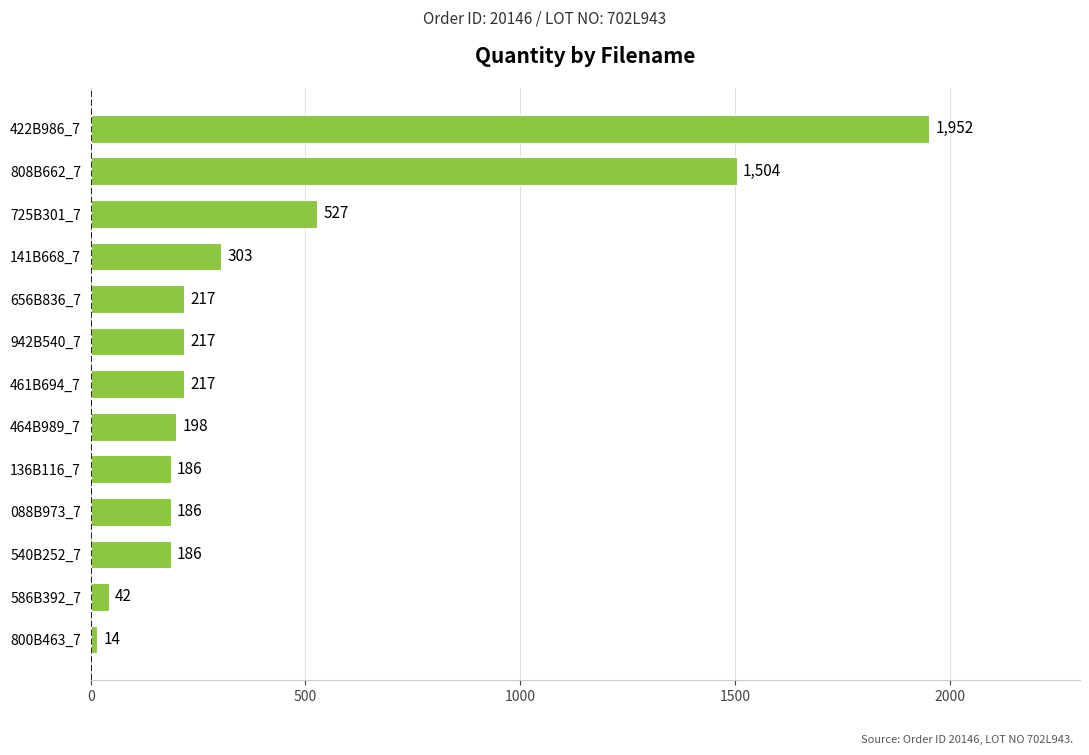

What is the smallest value displayed?

14